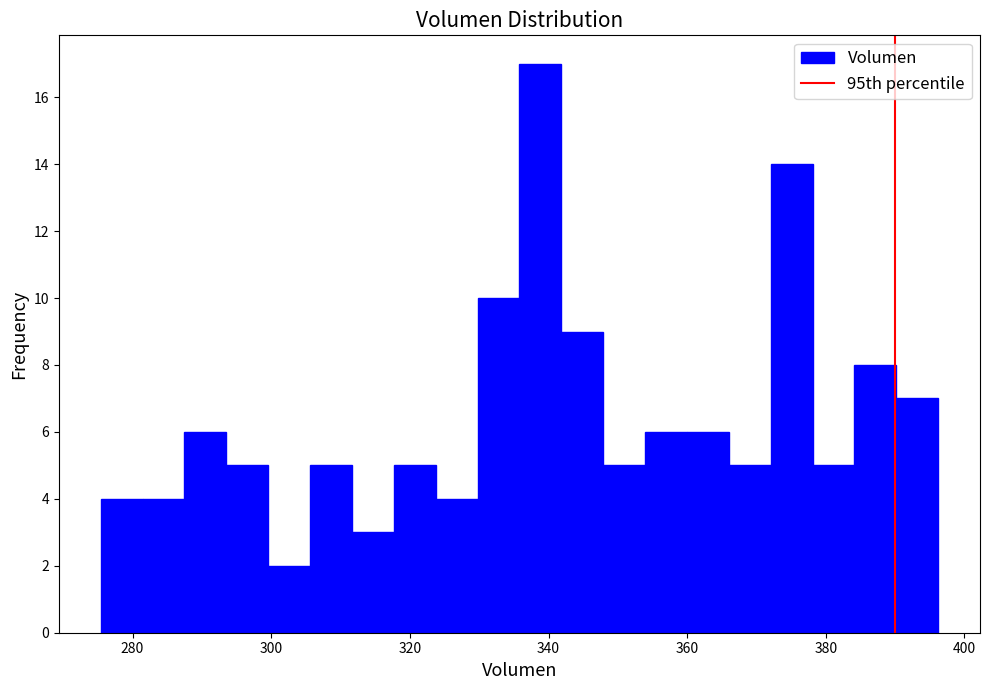

Read against the x-axis, roughly where is the centre of the tallest bar?

338